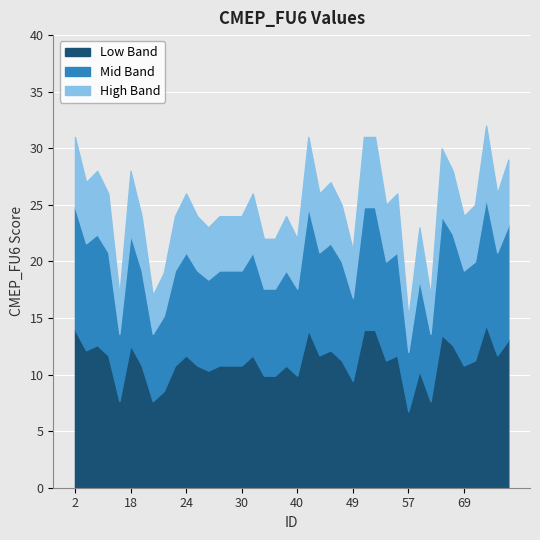

List the labels in order of value, largest first.

72, 2, 42, 51, 52, 60, 78, 5, 18, 61, 3, 44, 11, 24, 33, 43, 55, 73, 45, 53, 70, 19, 23, 25, 27, 28, 30, 39, 69, 26, 58, 35, 37, 40, 49, 22, 13, 20, 59, 57